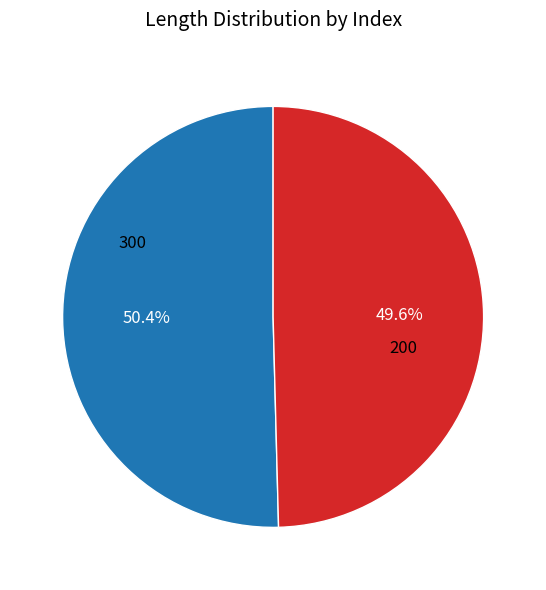

Is it true that 300 is 37% of the pie?

False